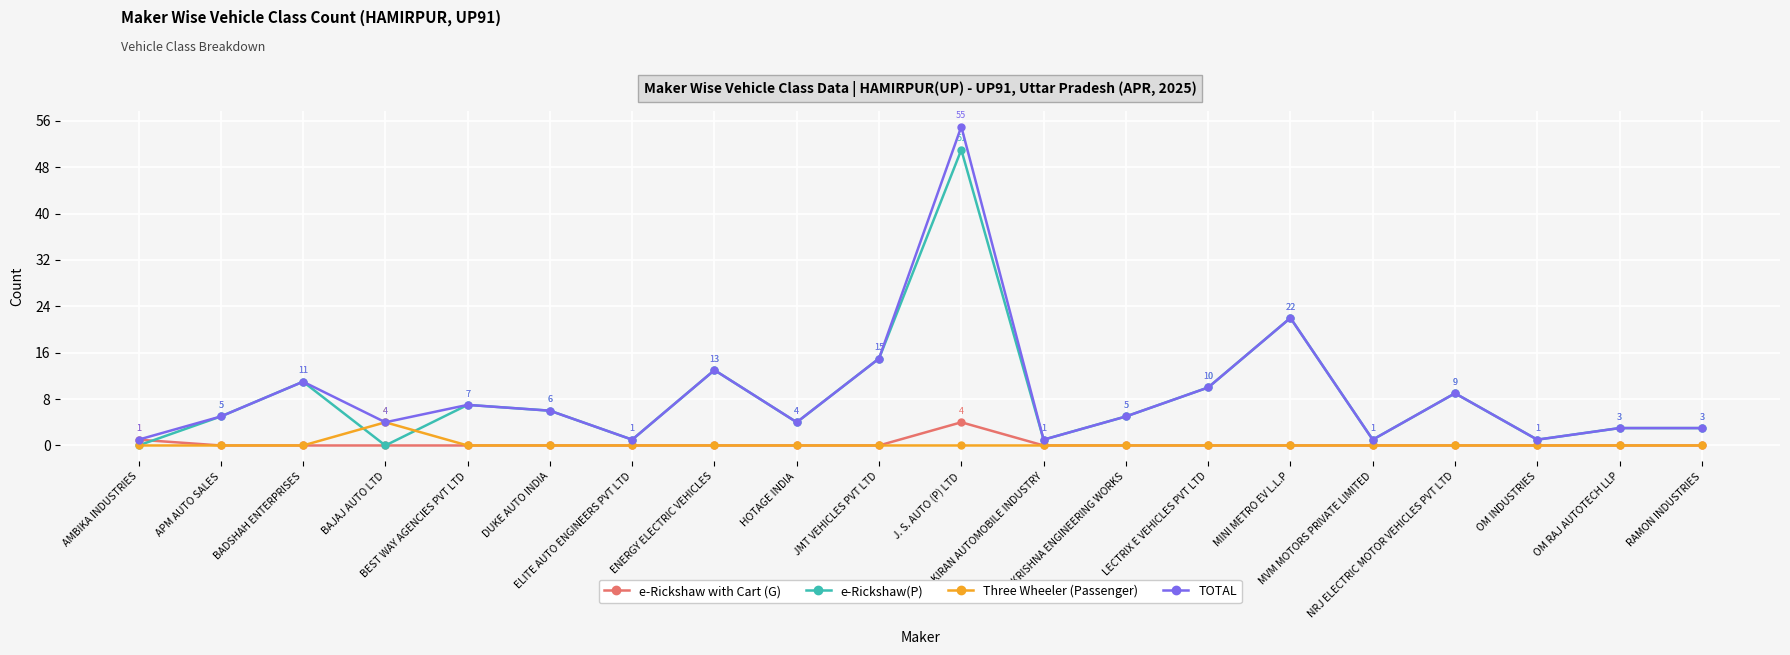

True or false: e-Rickshaw with Cart (G) and e-Rickshaw(P) cross at least once.

True